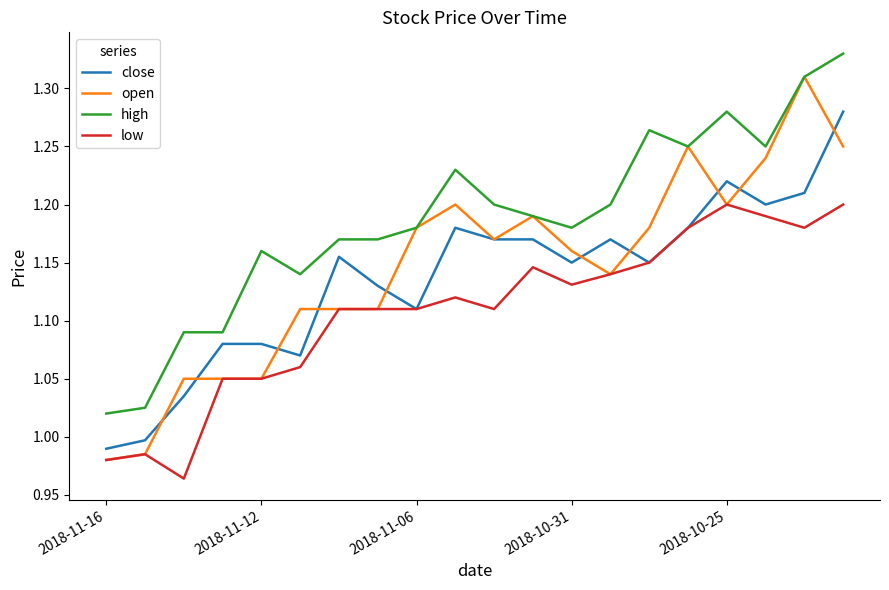

List the series in order of their peak value, lowest first.

low, close, open, high